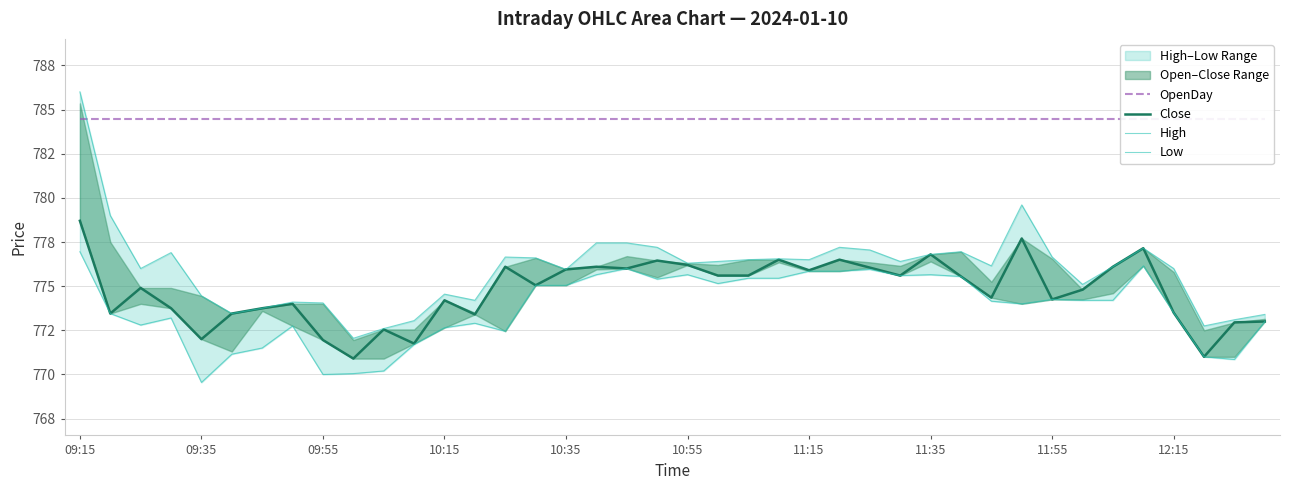

Which series changed the most between 17 and 24?

High